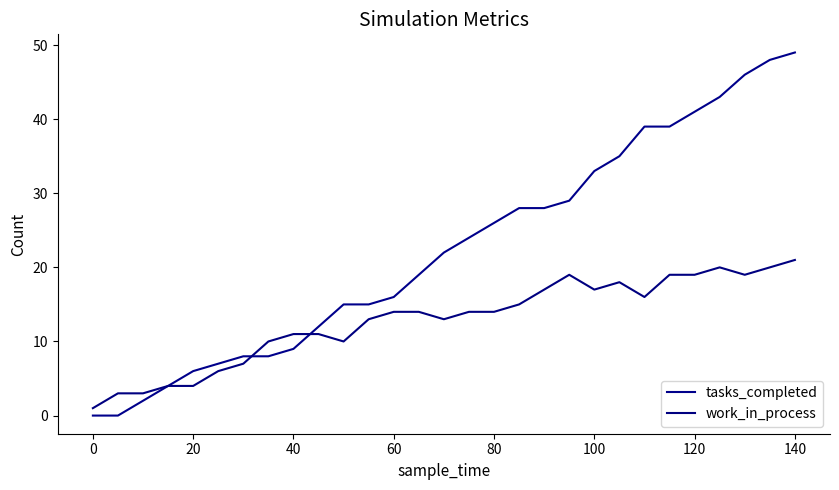

What are all the series names shown in the legend?

tasks_completed, work_in_process